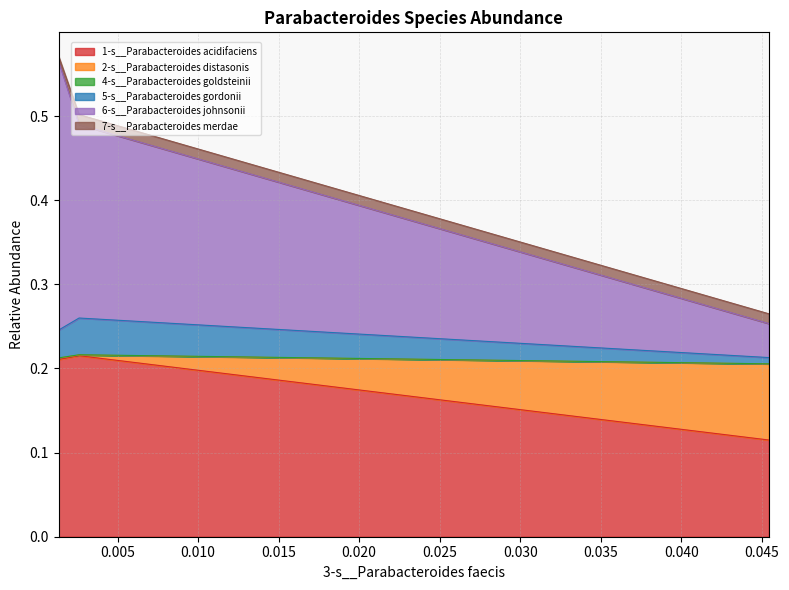

Does the chart have visible grid lines?

Yes